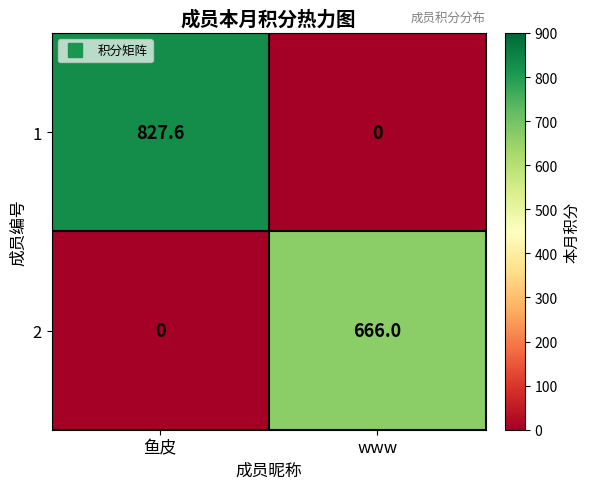

Rank the series by their maximum value, from lowest to highest.

2, 1